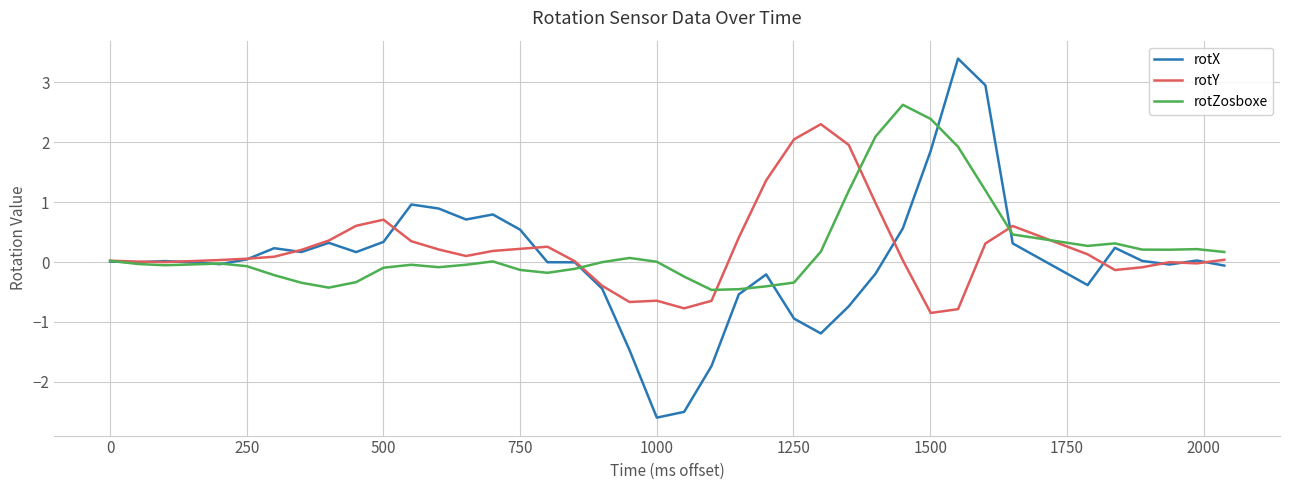

Which series has the widest spread of values?

rotX